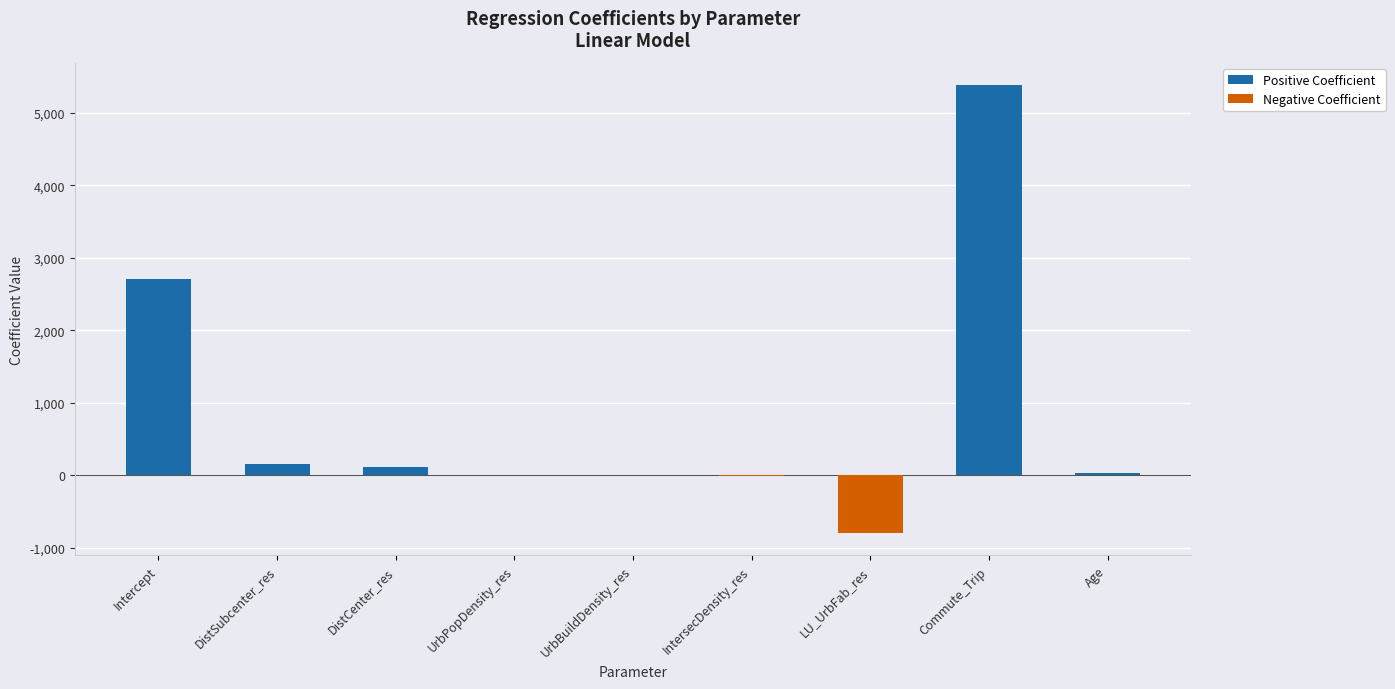

Count the number of data series in this chart.

1